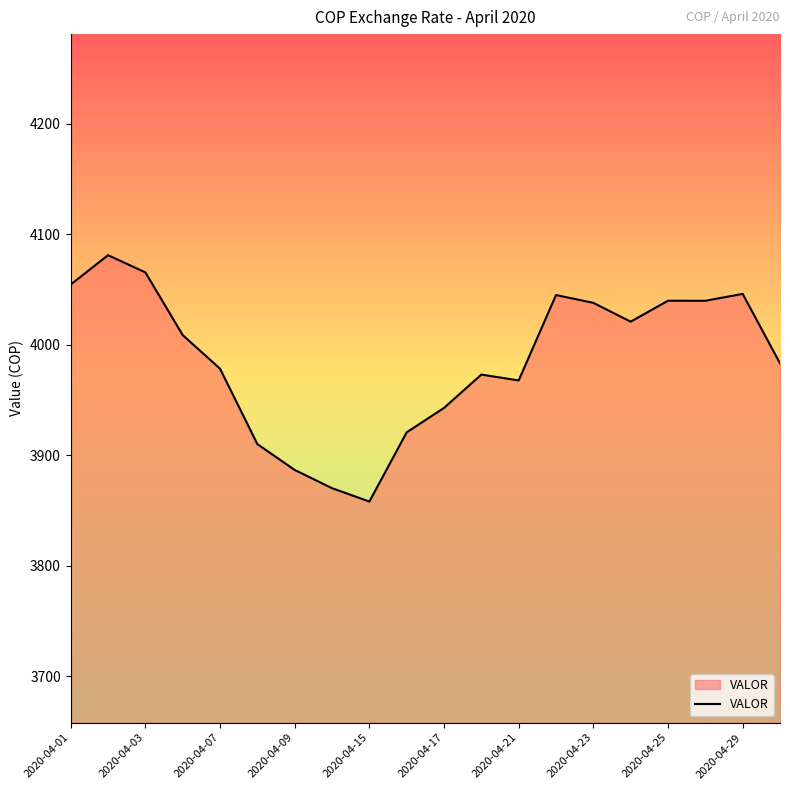

What is the greatest value displayed?

4081.1